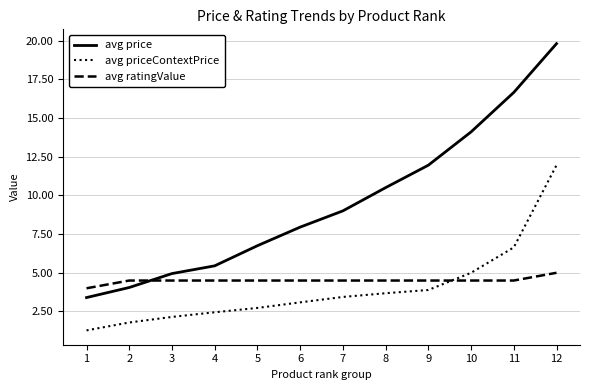

The value of avg ratingValue at 9 is 2.0. True or false?

False